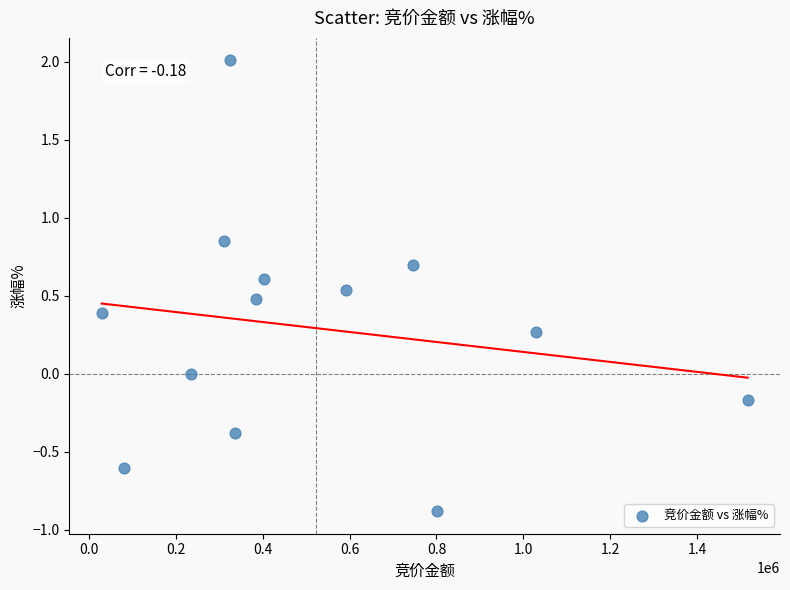

What is the range of Y values (max minus min)?

2.9